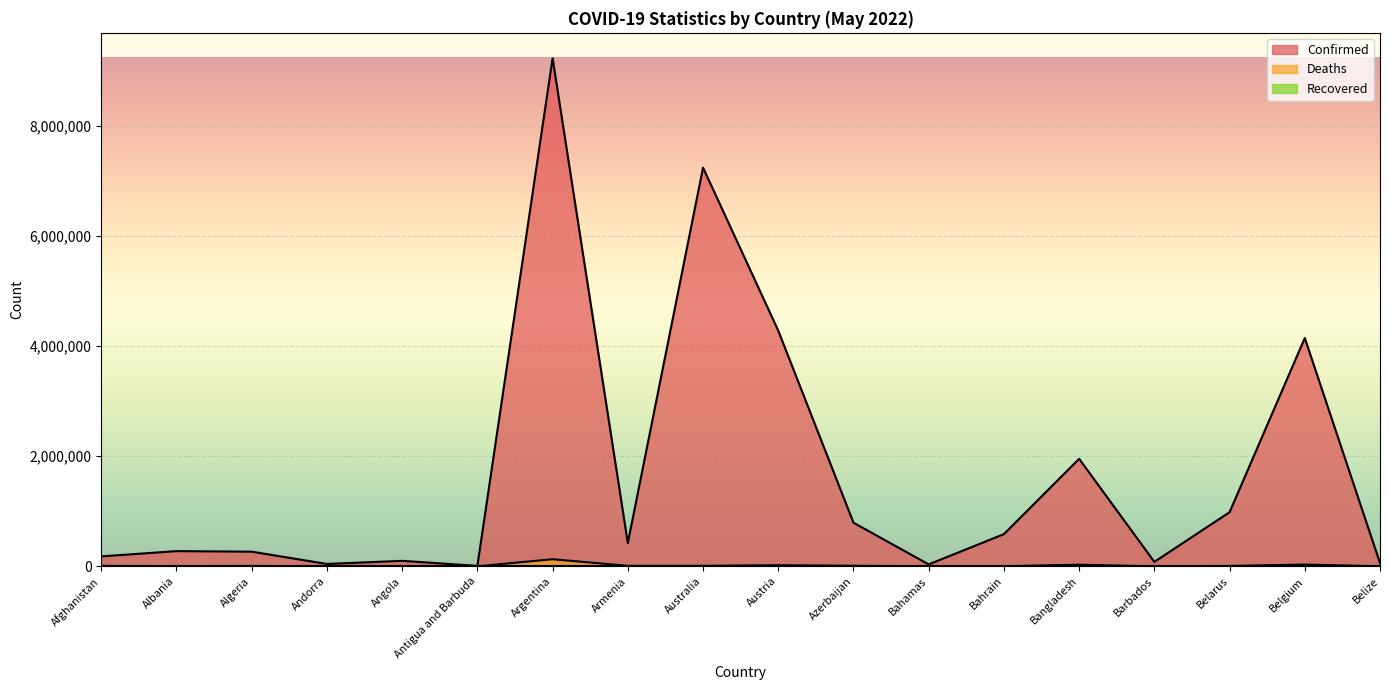

The value of Confirmed at Afghanistan is 180259. True or false?

True